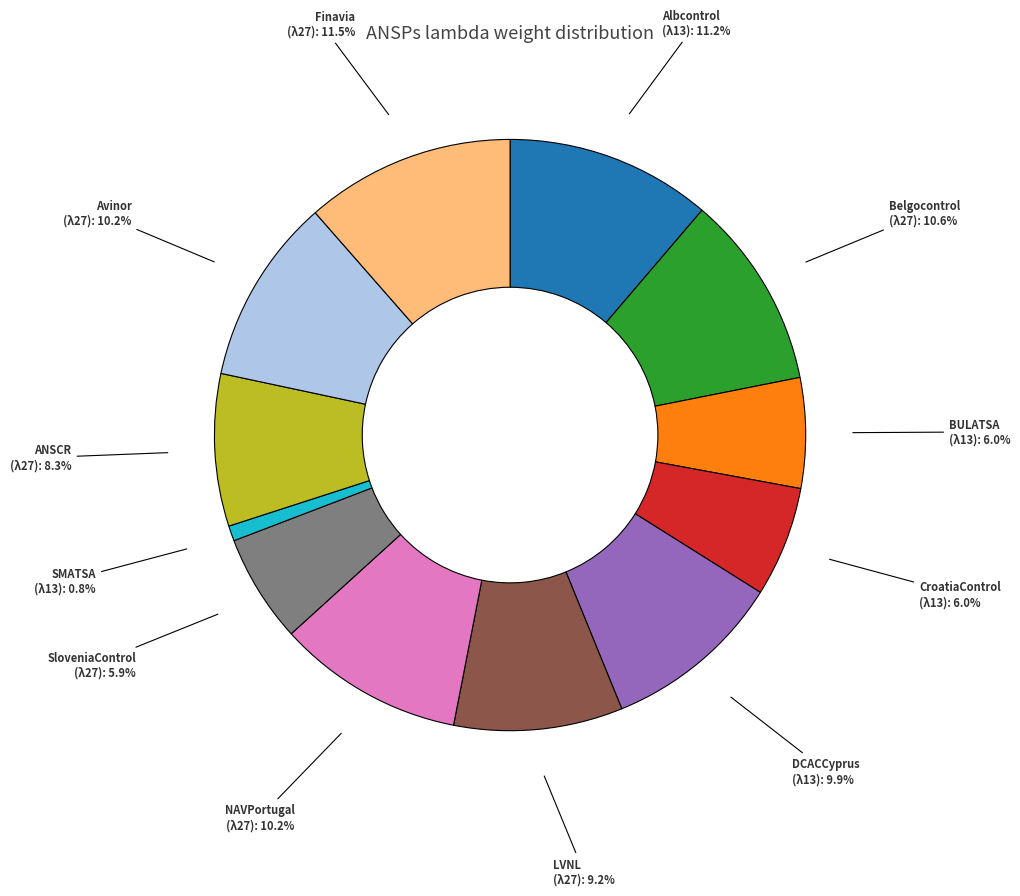

Count the number of slices in the pie.

12